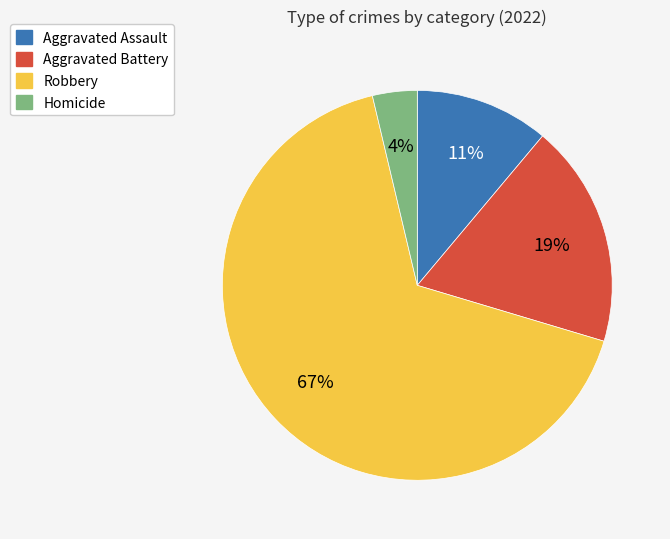

What is the smallest slice in the pie chart?

Homicide